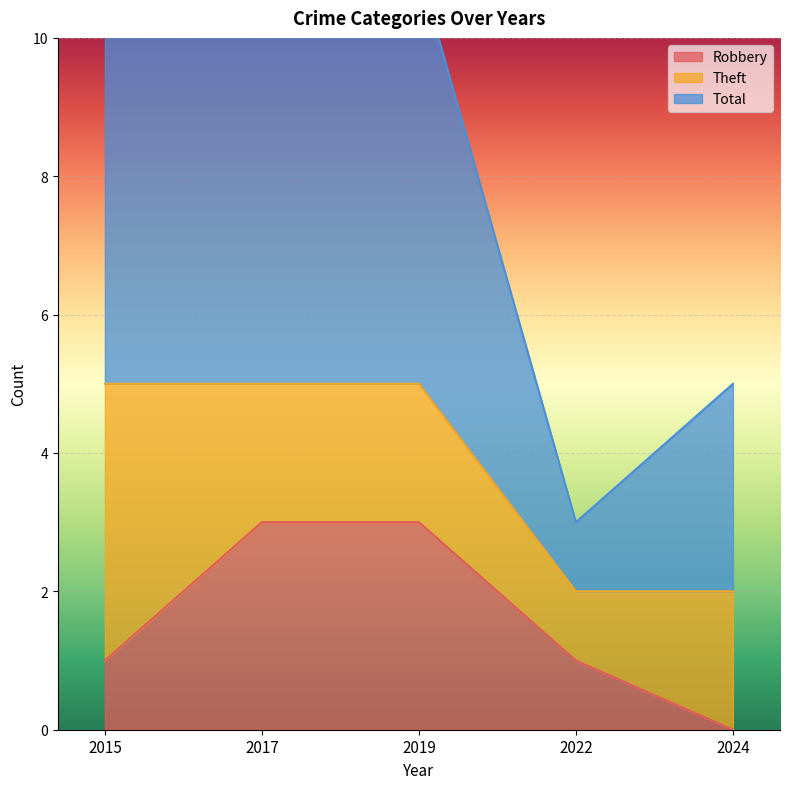

List the labels in order of Robbery value, smallest first.

2024, 2015, 2022, 2017, 2019